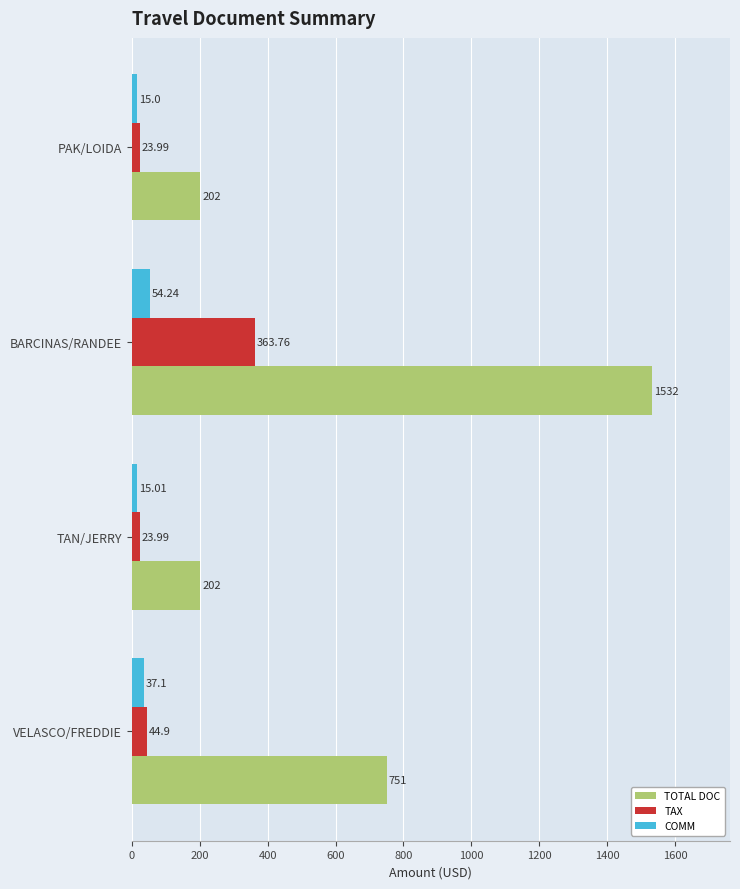

What is the difference between the highest and lowest values at PAK/LOIDA?

187.0